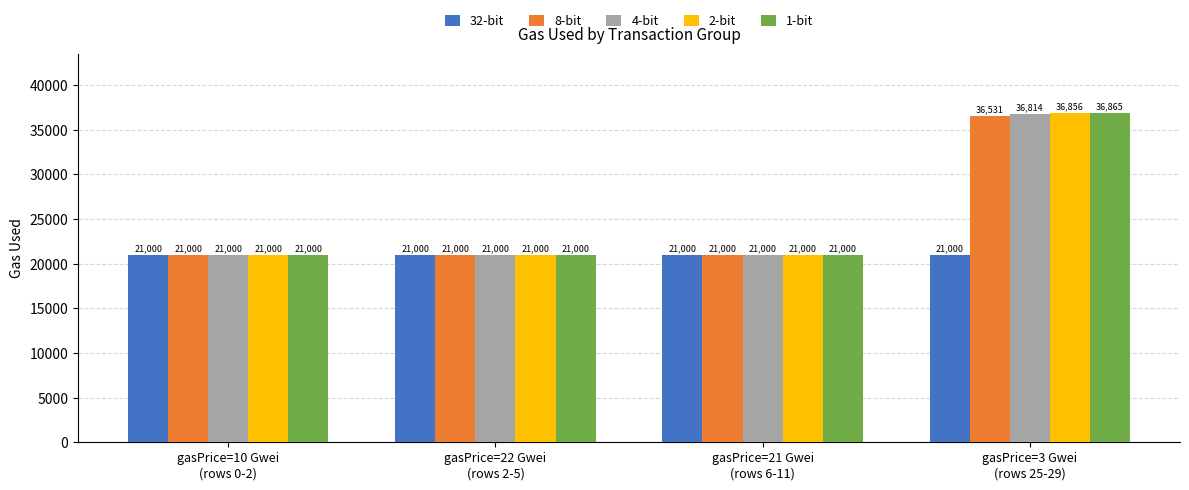

Count the 2-bit values in the range 21000 to 36856.

4